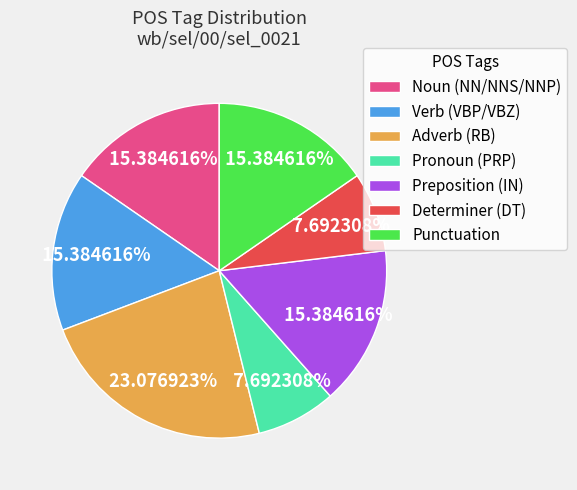

Approximately how many times larger is the value at Pronoun (PRP) compared to Preposition (IN)?

0.5